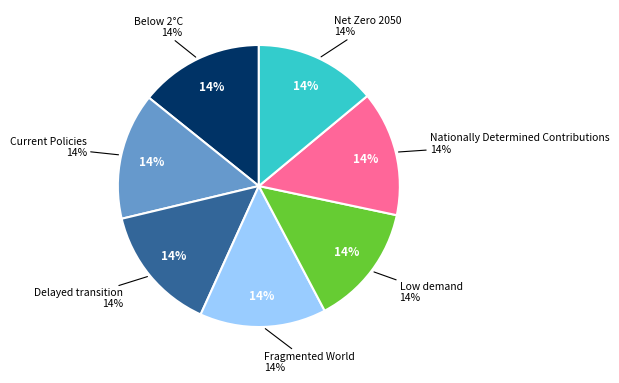

How many slices are in this pie chart?

7